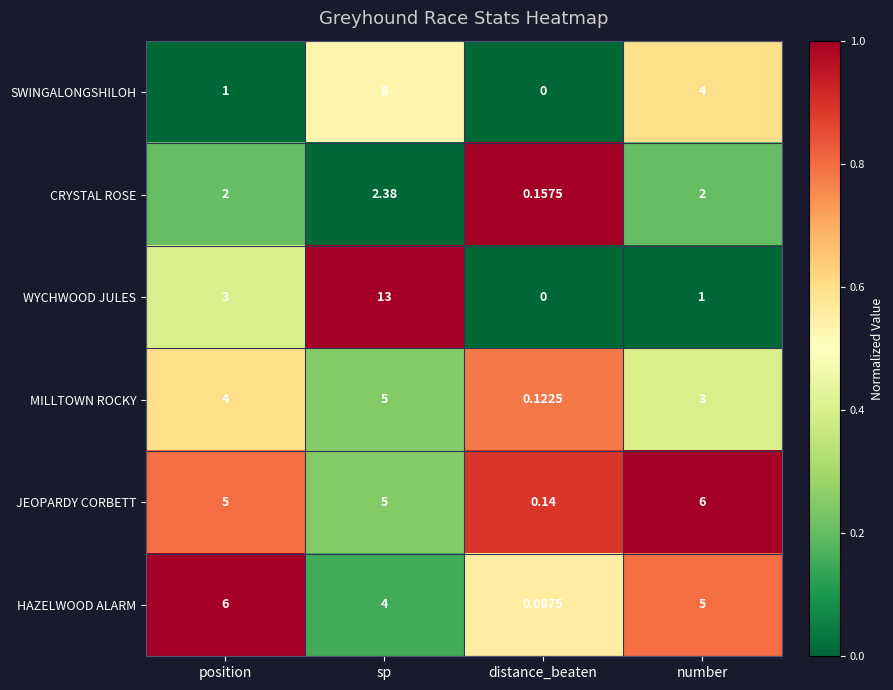

At which category does the chart reach its minimum across all series?

distance_beaten